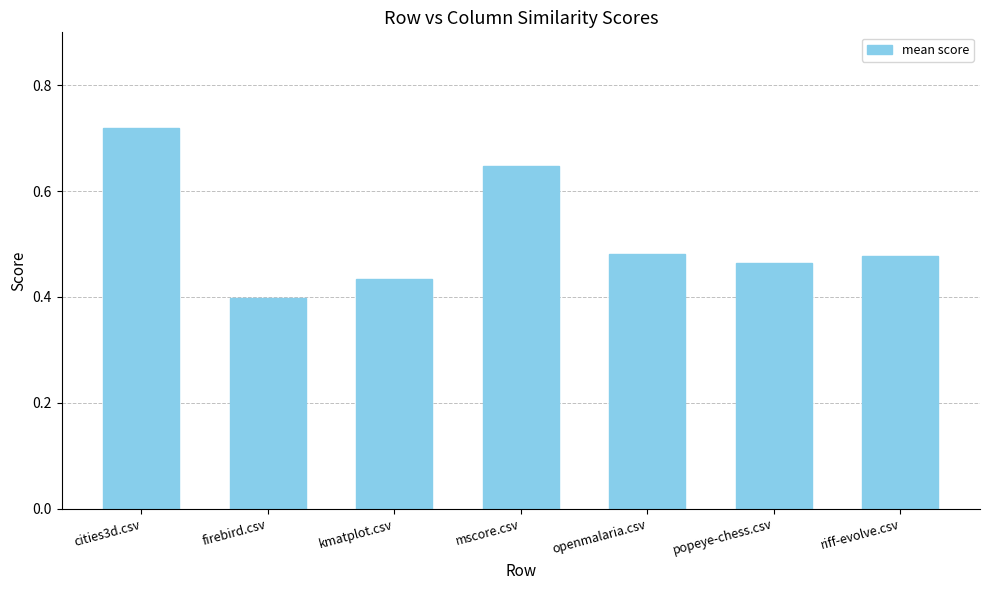

What is the change in value from cities3d.csv to riff-evolve.csv?

-0.2